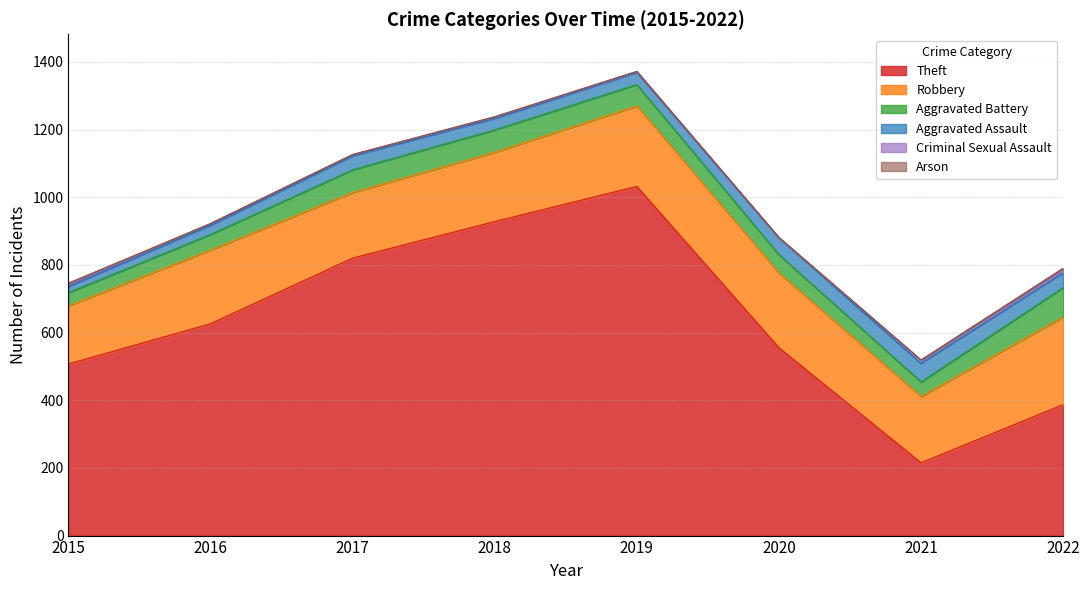

How many data points in Robbery are less than 218?

4